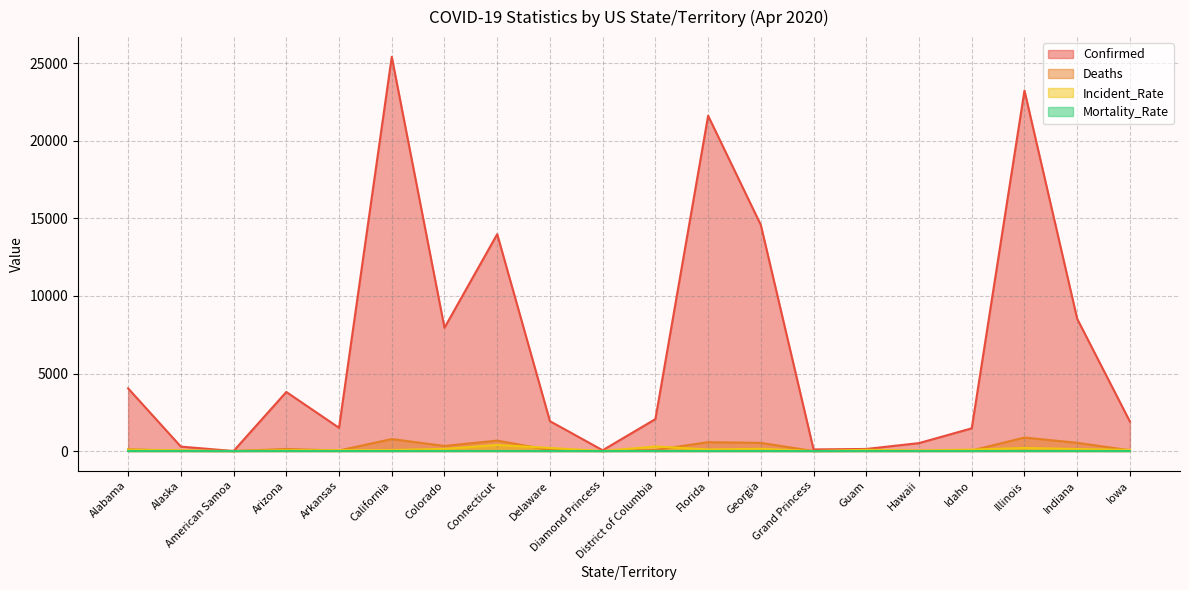

Which has a higher value, Alaska or Florida?

Florida